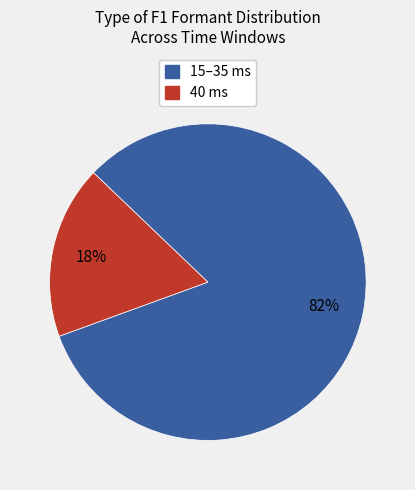

Does any single category account for the majority?

Yes